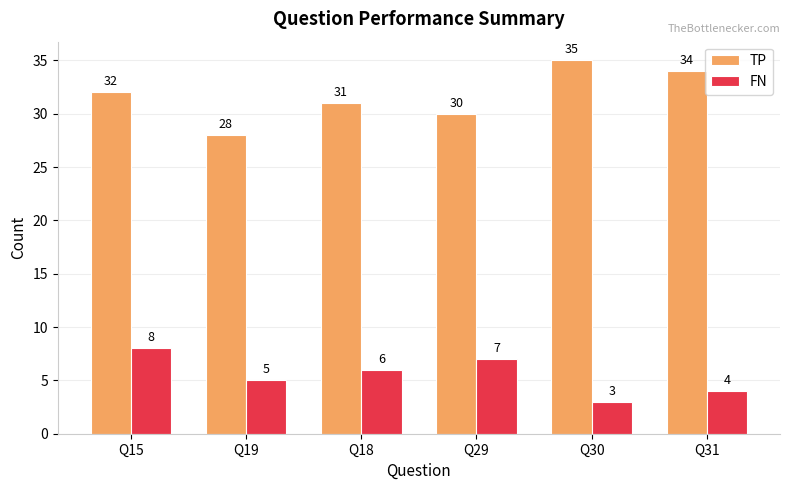

What is the label of the 4th bar from the left?

Q29